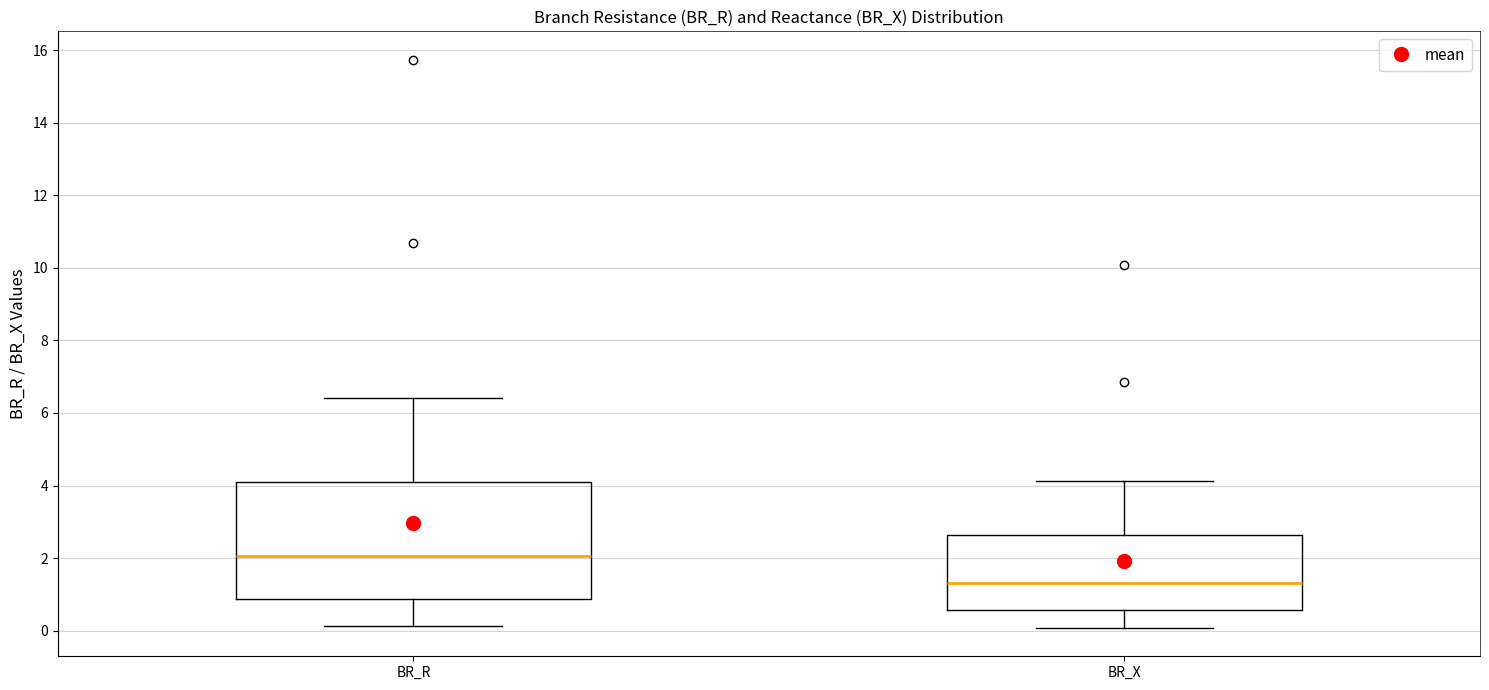

Reading left to right, read every box against the y-axis: the position of its median line, the range the box covers, and the ends of its whiskers. The values are not printed on the chart, so give them approximately, as read against the axis.

BR_R: median 2.0, box 0.8 to 4.2, whiskers 0.2 to 6.4
BR_X: median 1.4, box 0.6 to 2.6, whiskers 0.0 to 4.2